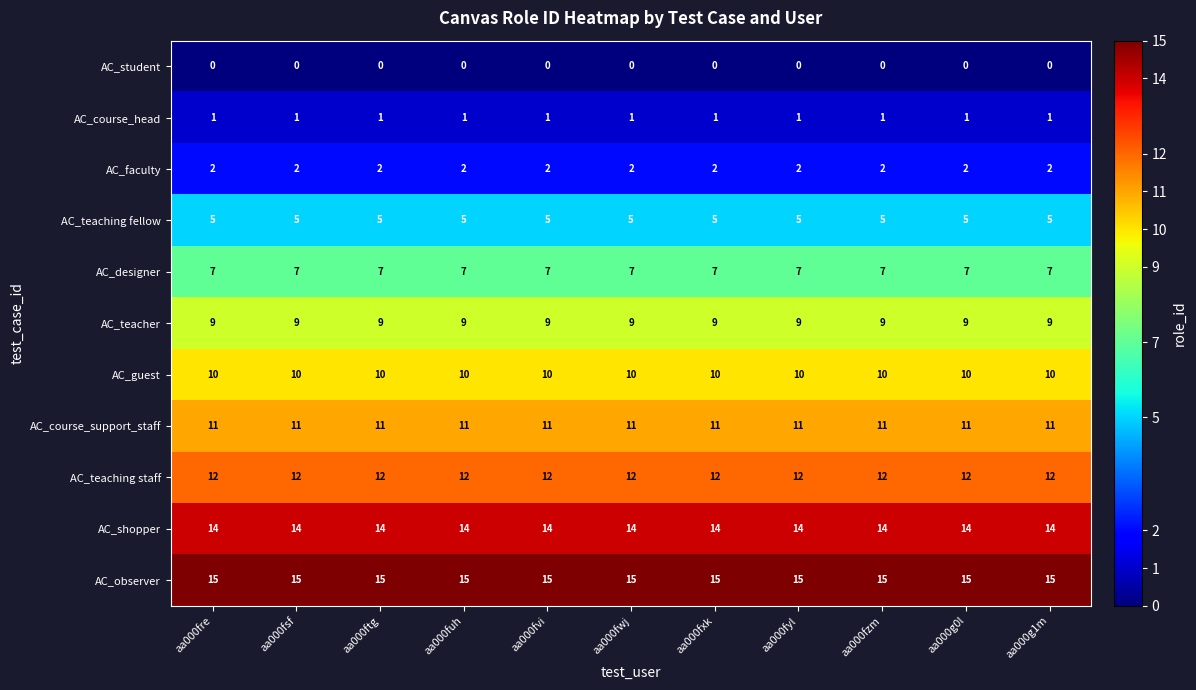

Rank the series by their maximum value, from highest to lowest.

AC_observer, AC_shopper, AC_teaching staff, AC_course_support_staff, AC_guest, AC_teacher, AC_designer, AC_teaching fellow, AC_faculty, AC_course_head, AC_student